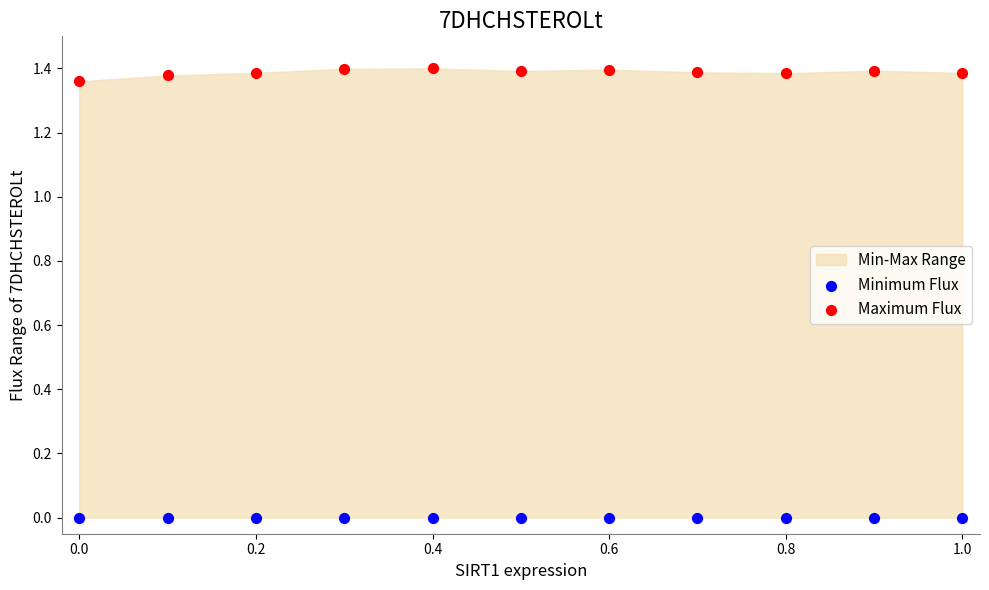

Which series reaches the maximum Y coordinate?

Maximum Flux